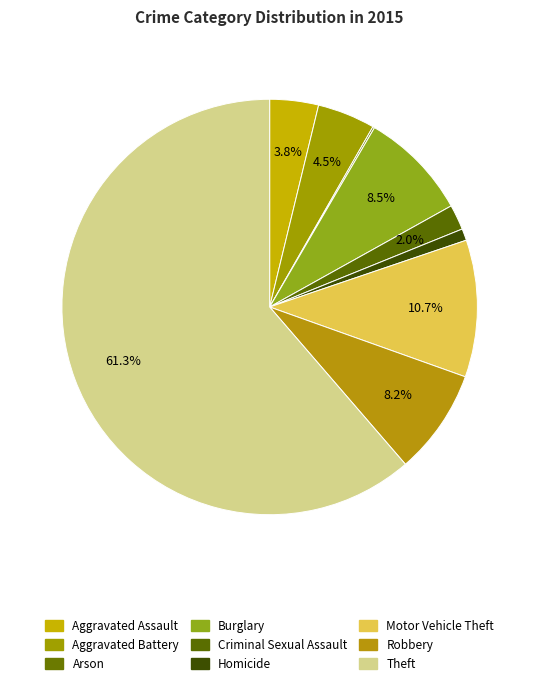

What percentage is NOT represented by Homicide?

99.1%